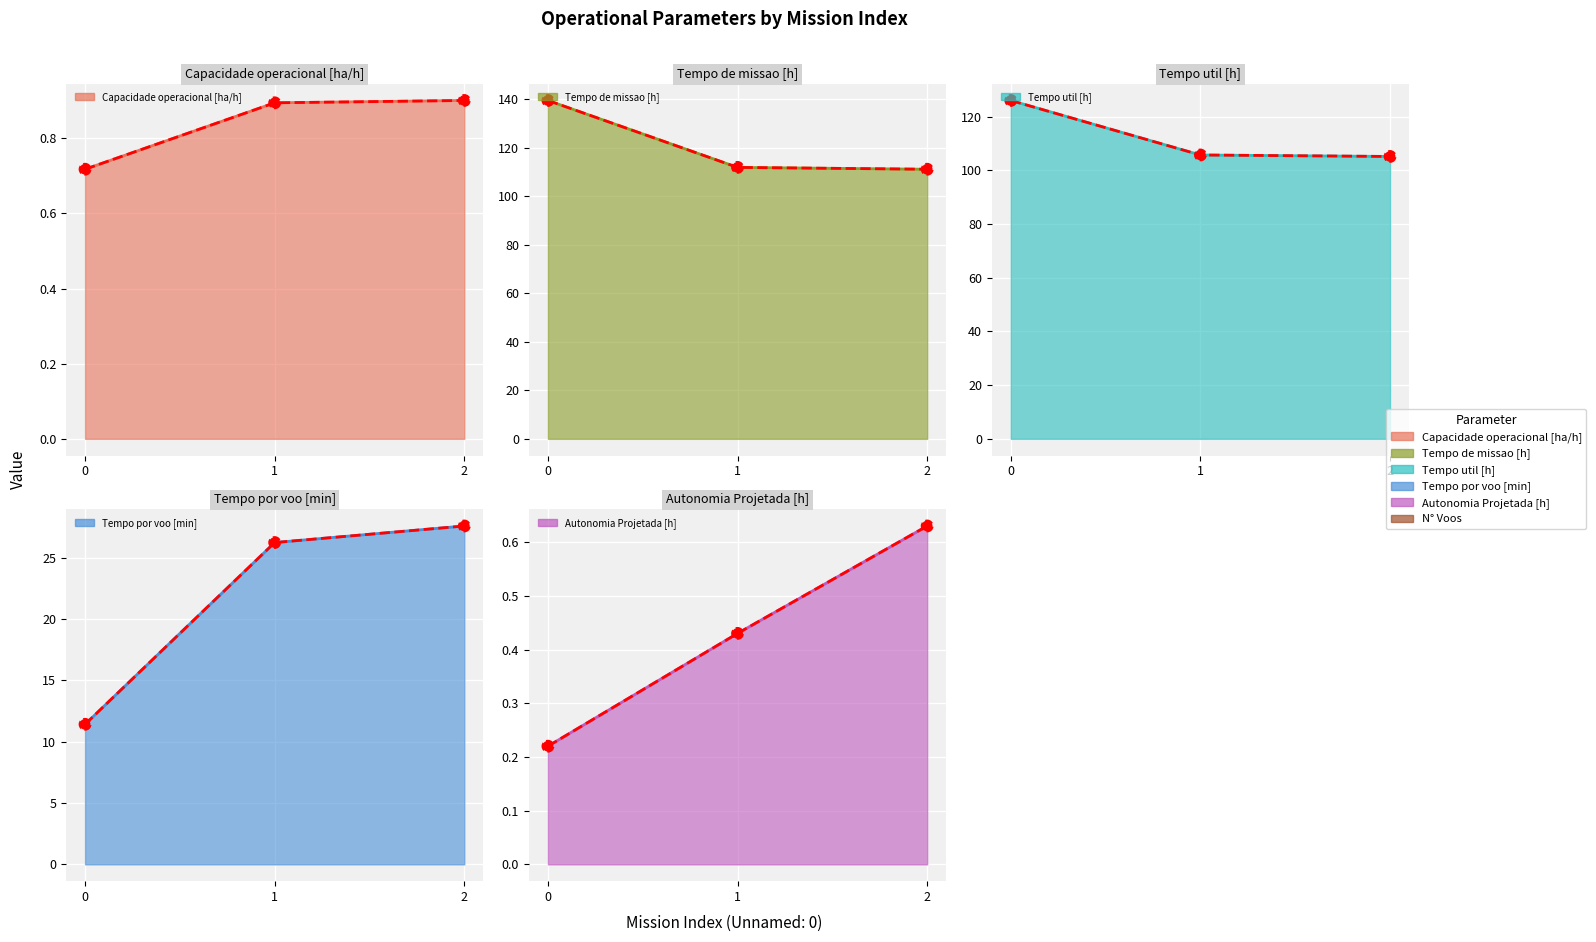

Which series has the widest spread of Y values?

N° Voos